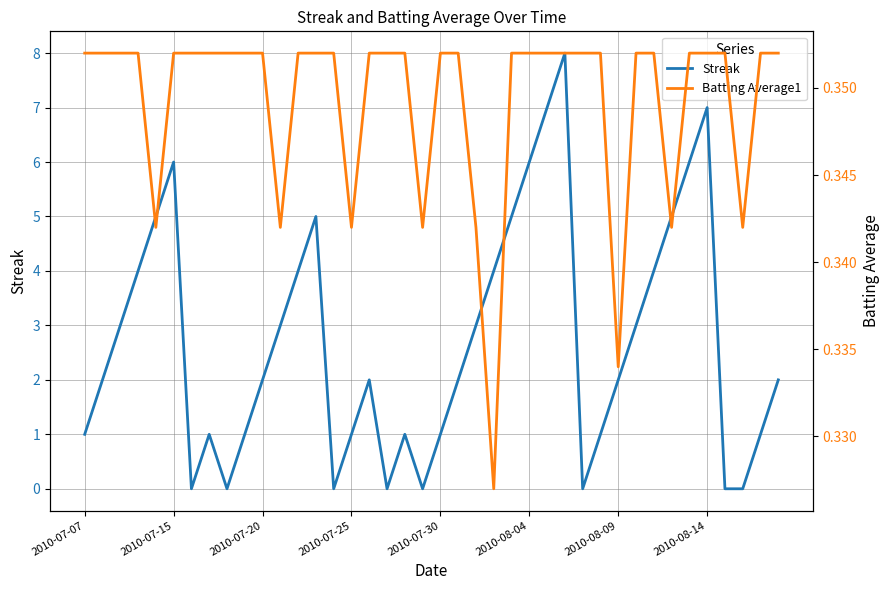

At which category does the chart reach its peak across all series?

27